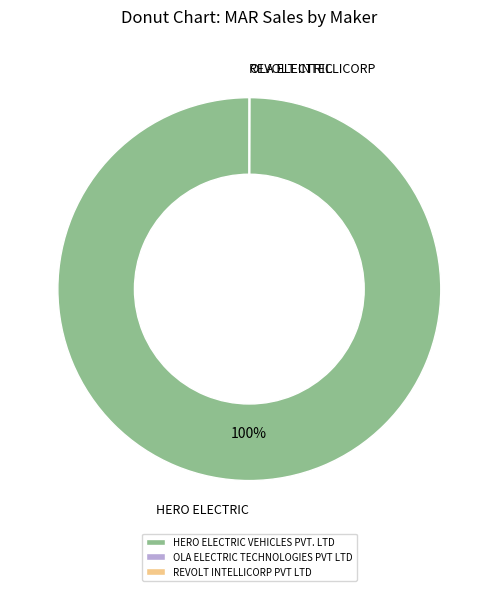

What is the largest slice in the pie chart?

HERO ELECTRIC VEHICLES PVT. LTD